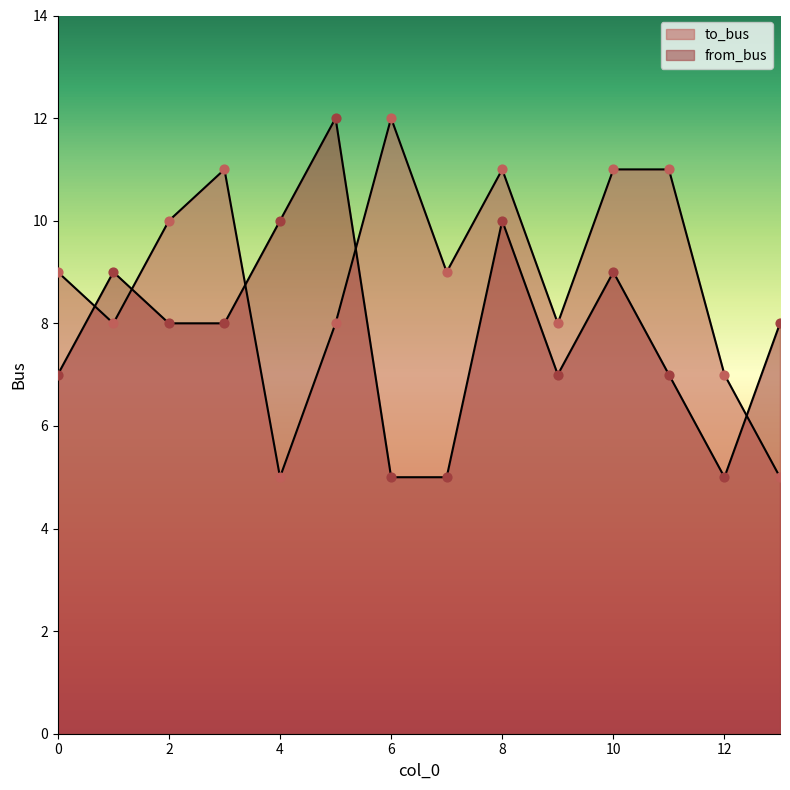

Which series contains the highest Y value?

to_bus